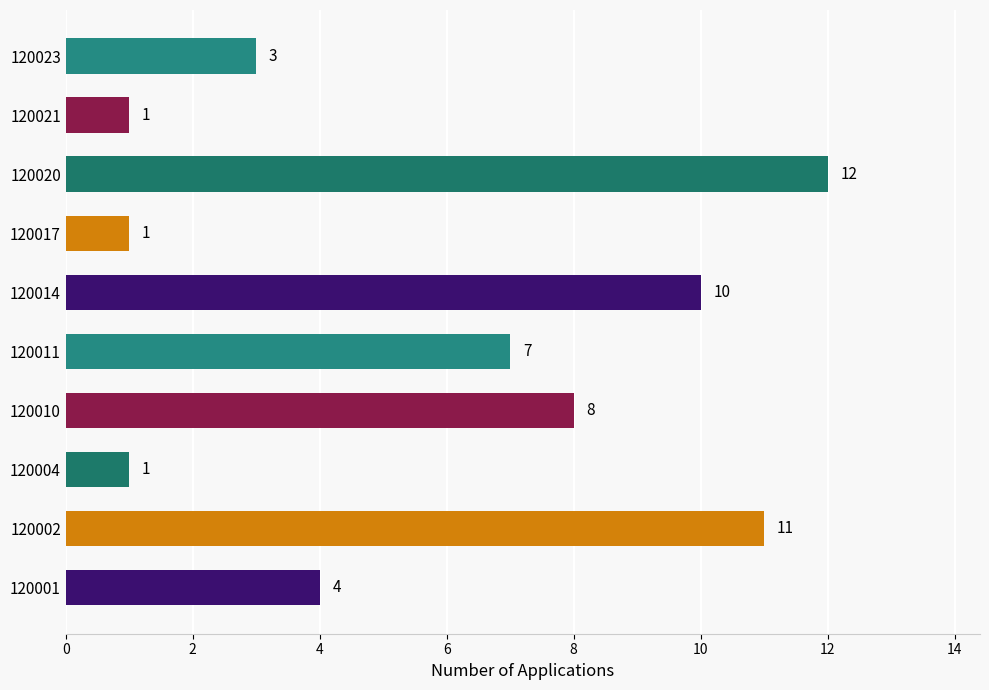

At which label is the value closest to 6?

120011